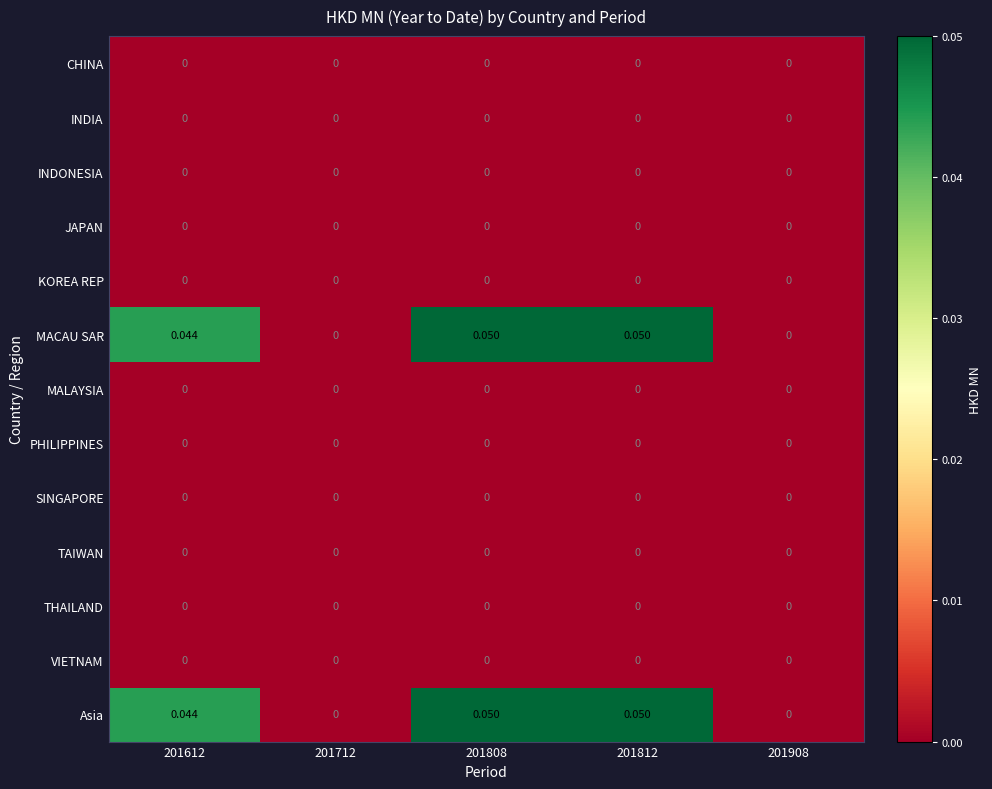

Which series has the widest spread of values?

MACAU SAR